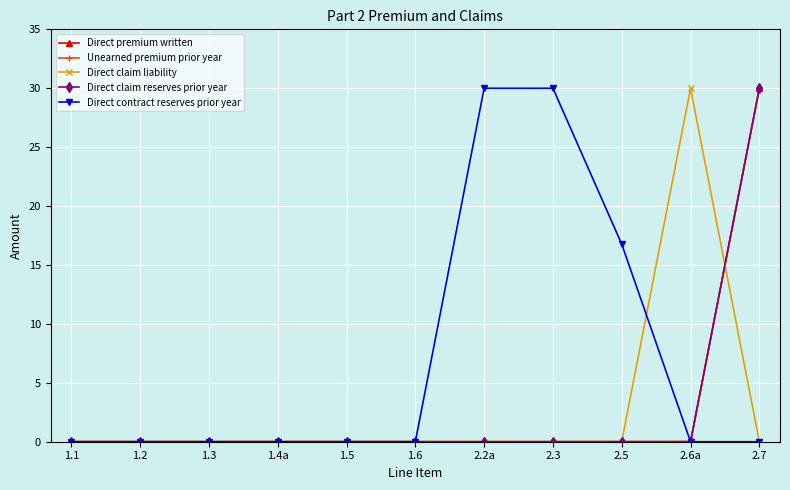

Between 1.6 and 2.5, which series saw the biggest shift?

Direct contract reserves prior year